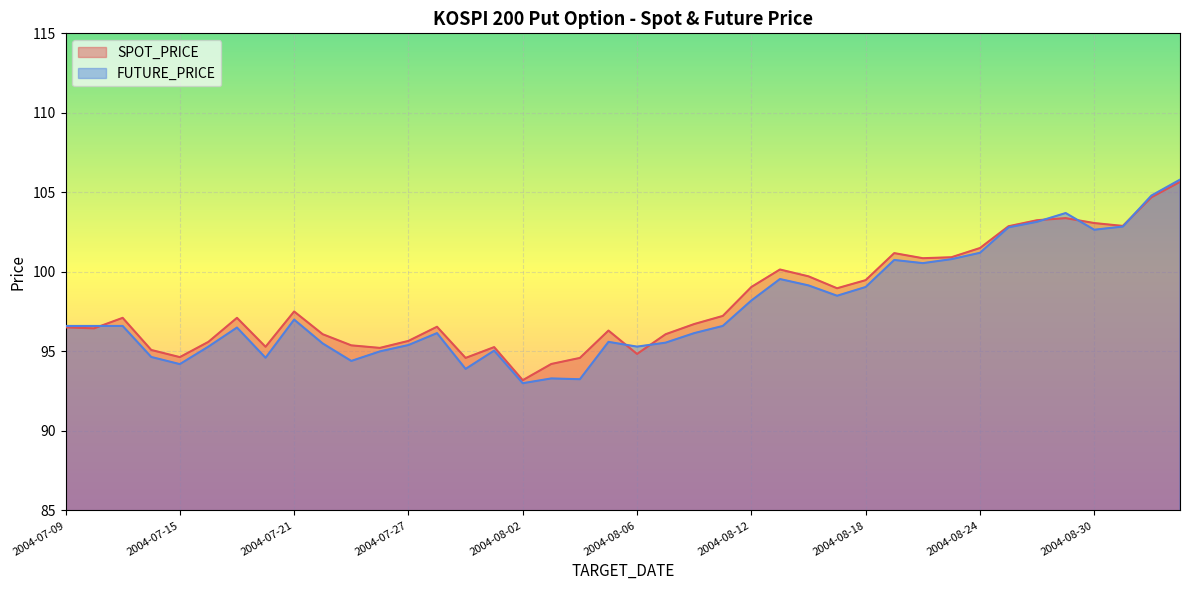

Which has a higher value, 2004-08-04 or 2004-08-26?

2004-08-26